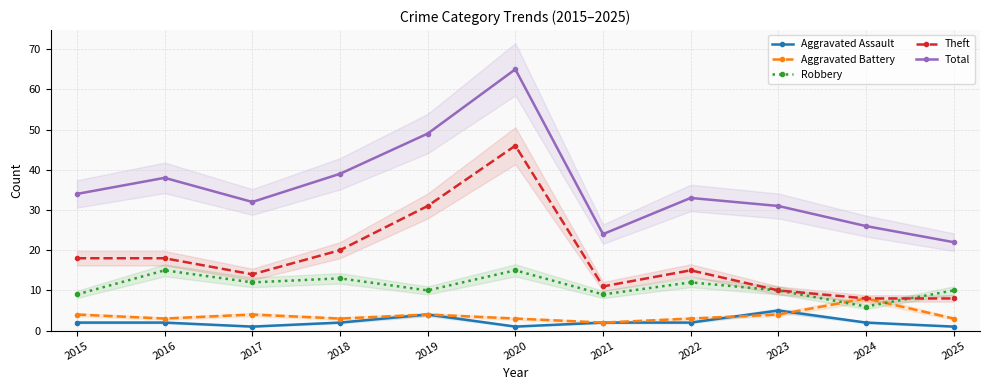

What is the value of the Aggravated Battery point at the 5th from the left?

4